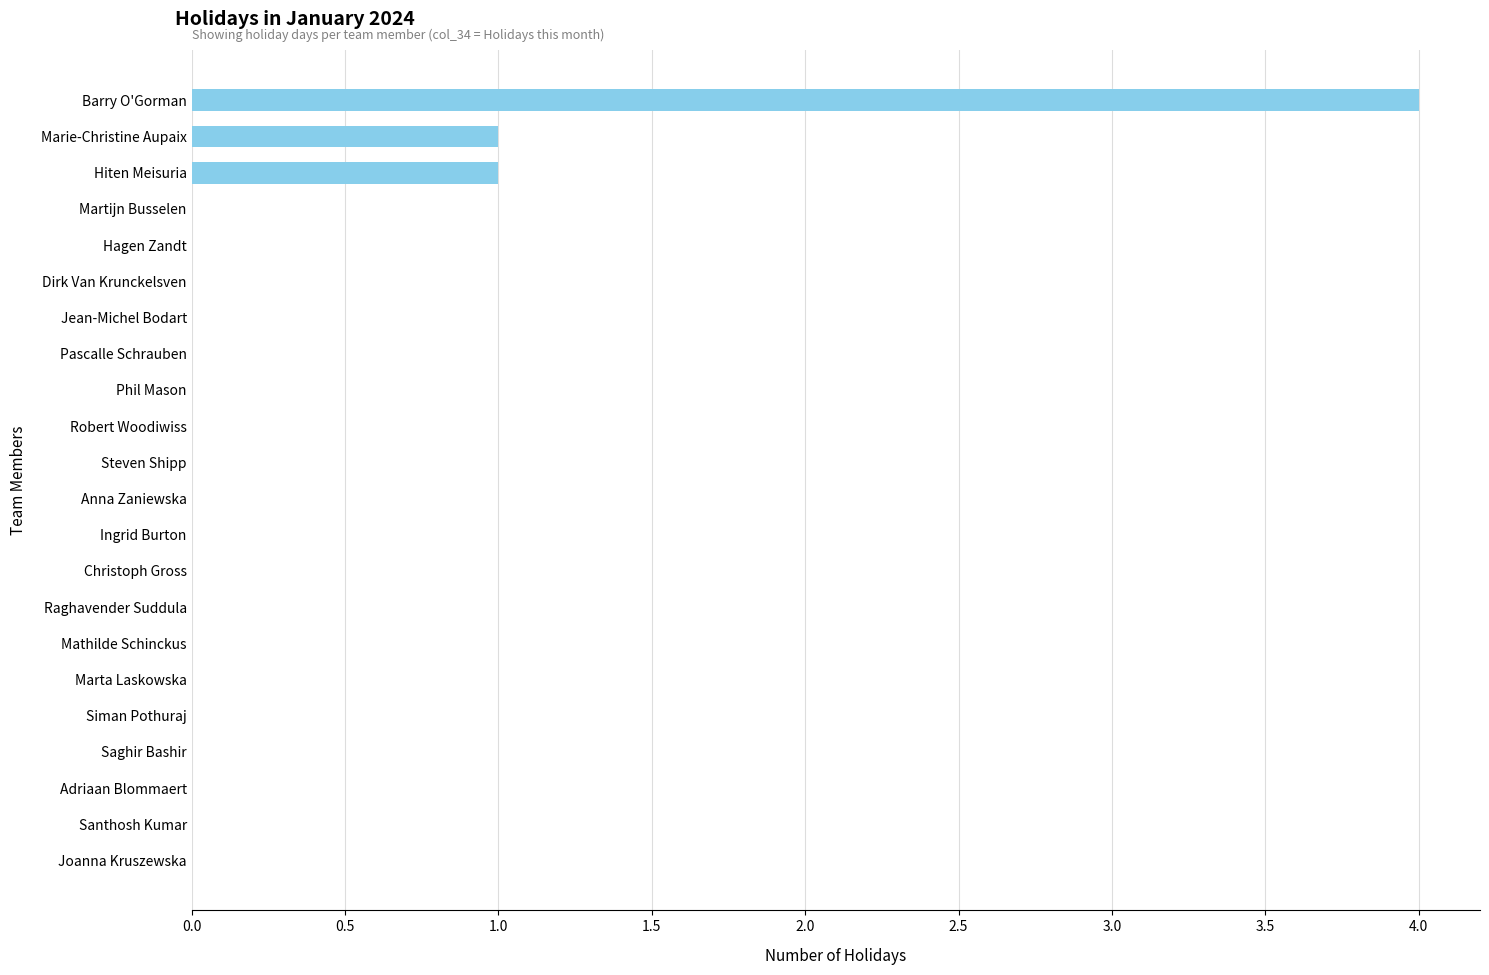

What is the greatest value displayed?

4